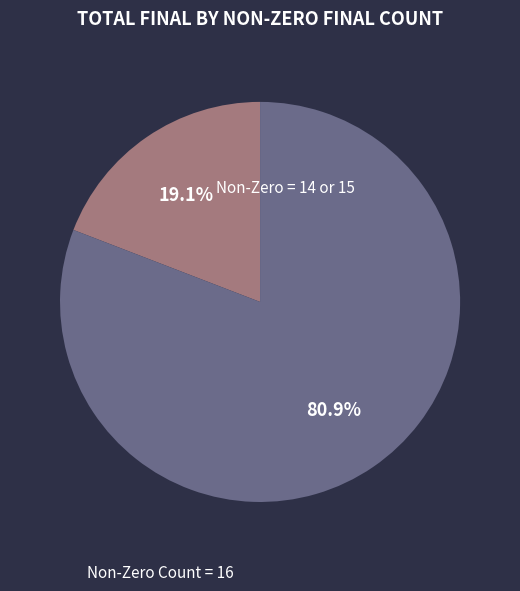

Is there a majority slice in this chart?

Yes